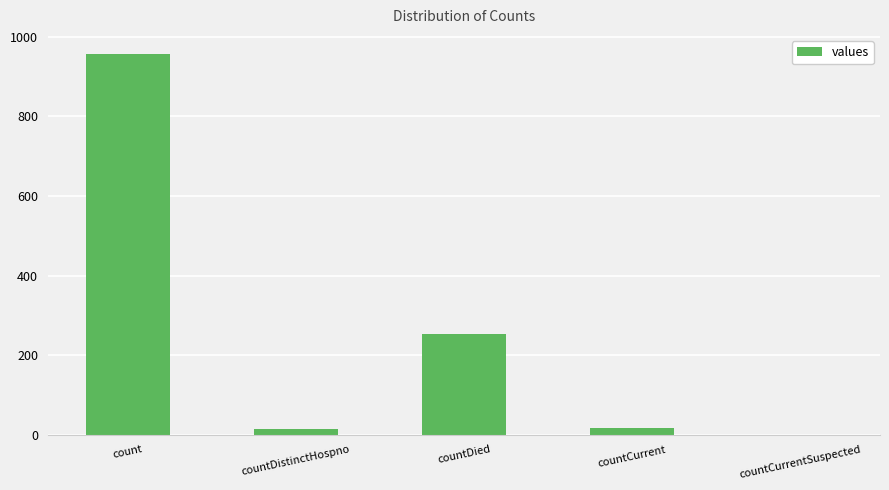

Does the chart contain stacked bars?

No